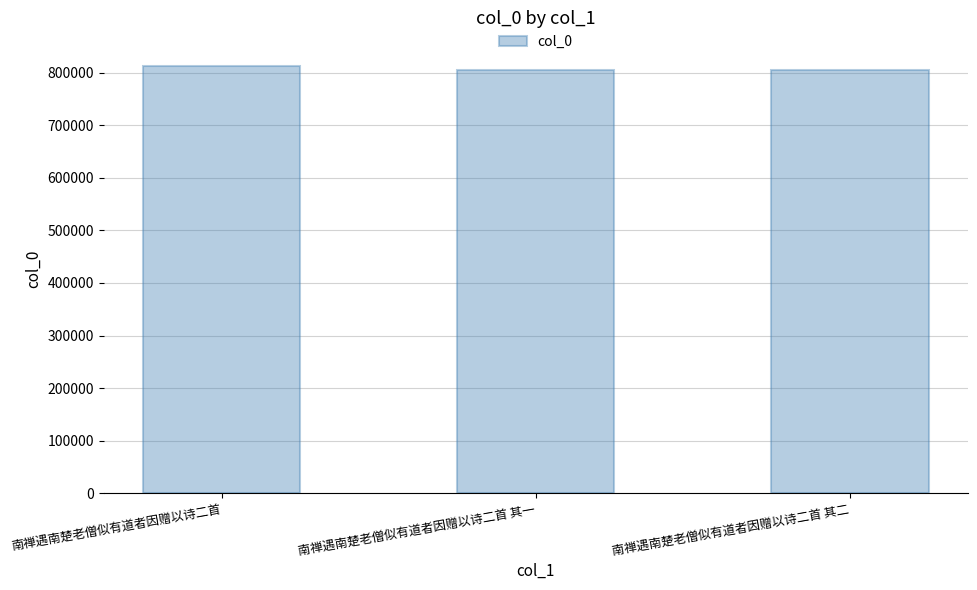

What is the label of the 1st bar from the left?

南禅遇南楚老僧似有道者因赠以诗二首